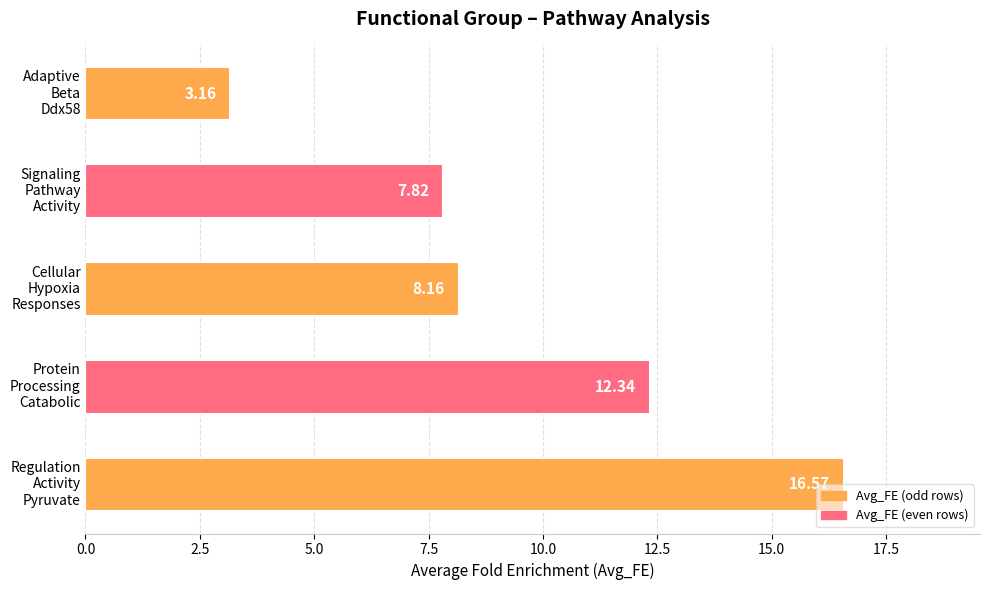

What is the difference between the maximum and minimum values?

13.4